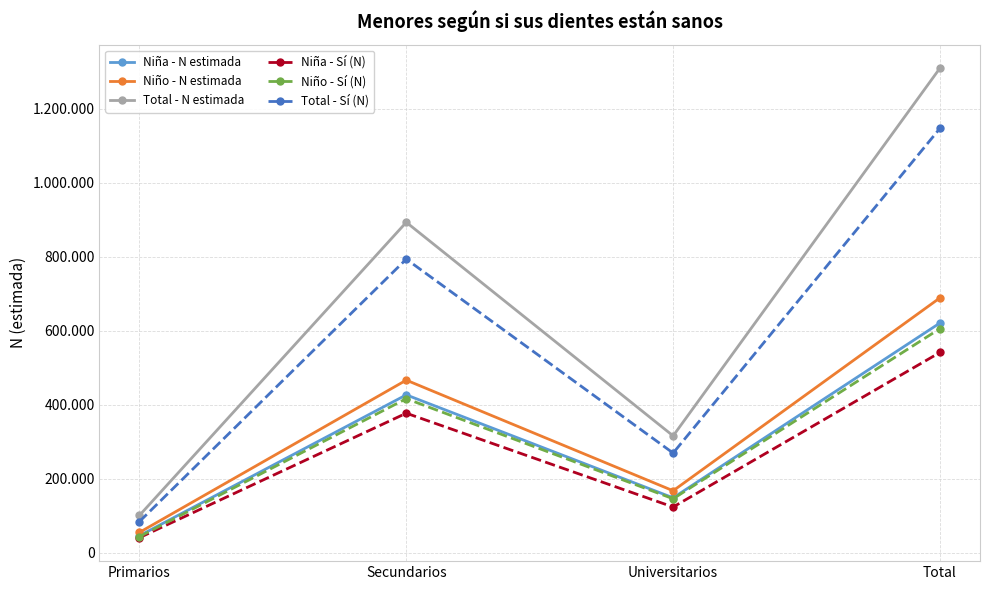

What is the smallest value displayed?

40665